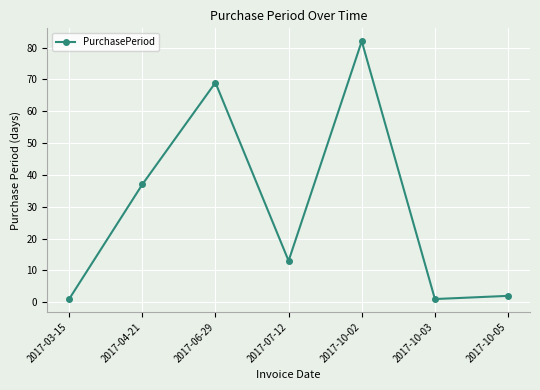

What is the average value?

29